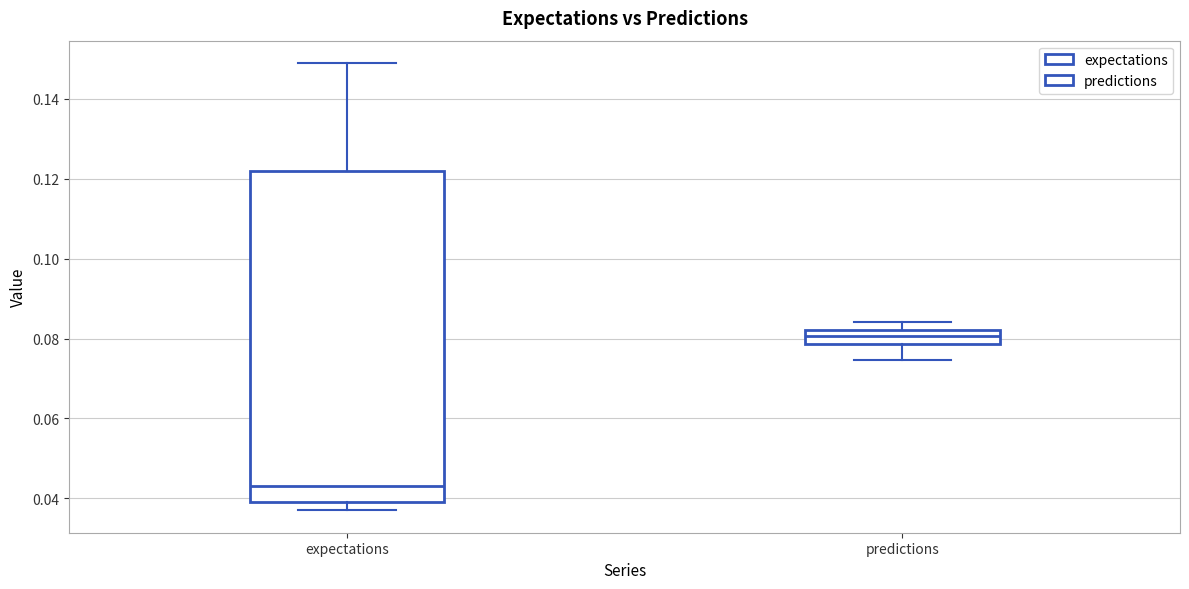

Which box is the tallest, from its lower edge to its upper edge?

expectations